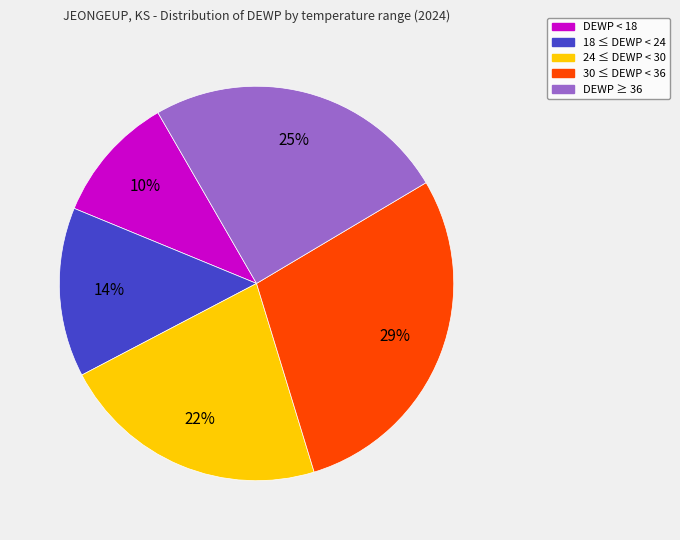

Is there a majority slice in this chart?

No